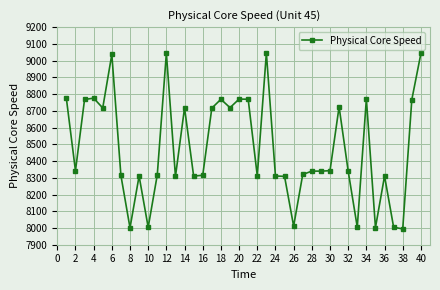

What is the smallest value displayed?

7994.7